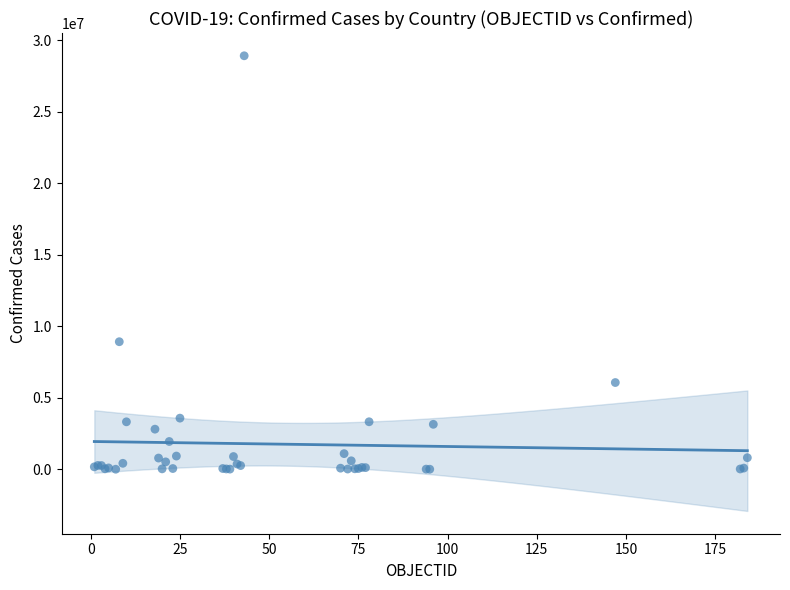

What Y value in the scatter plot is closest to 14460235?

8921536